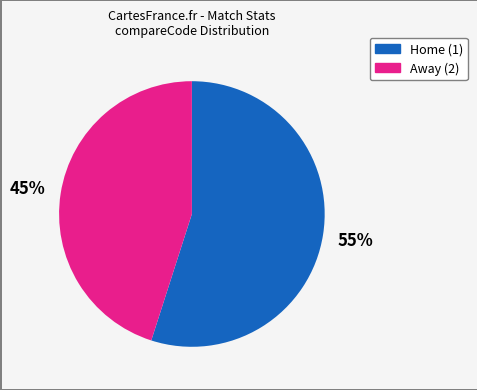

To the nearest percent, what is the average slice percentage?

50%